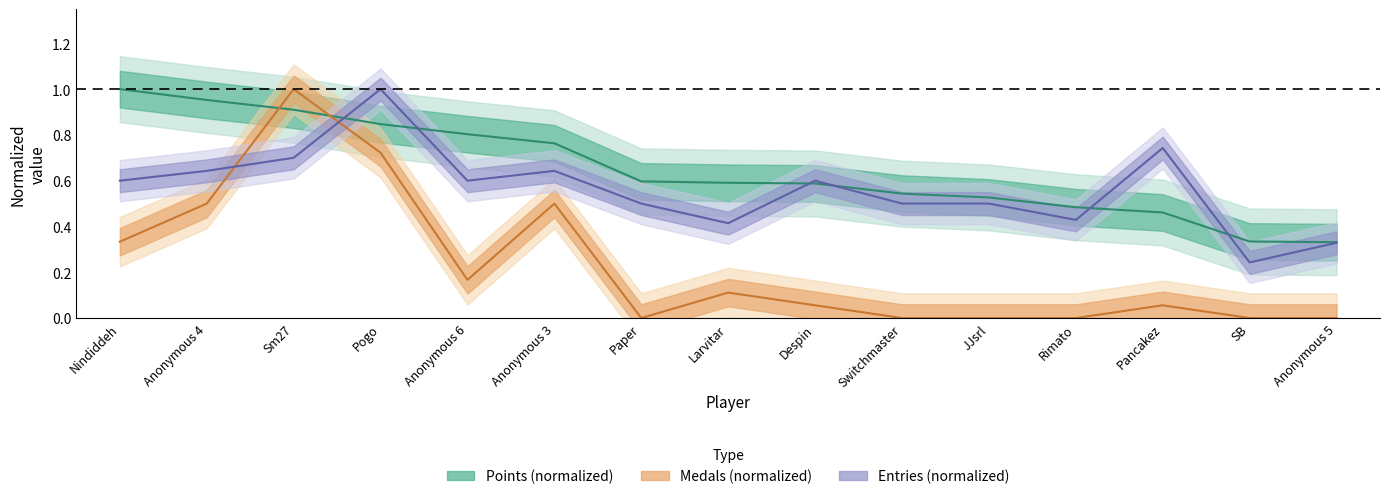

Between which two adjacent categories do Entries and Medals first intersect?

Anonymous 4 and Sm27